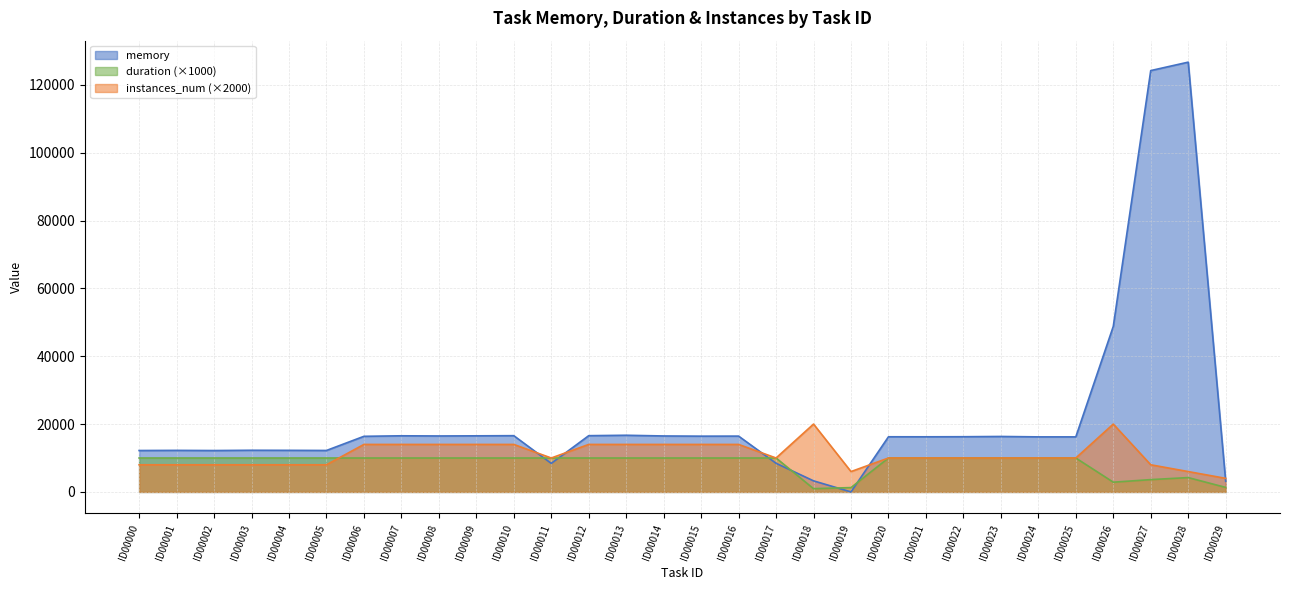

List the series in order of their peak value, highest first.

memory, instances_num (×2000), duration (×1000)